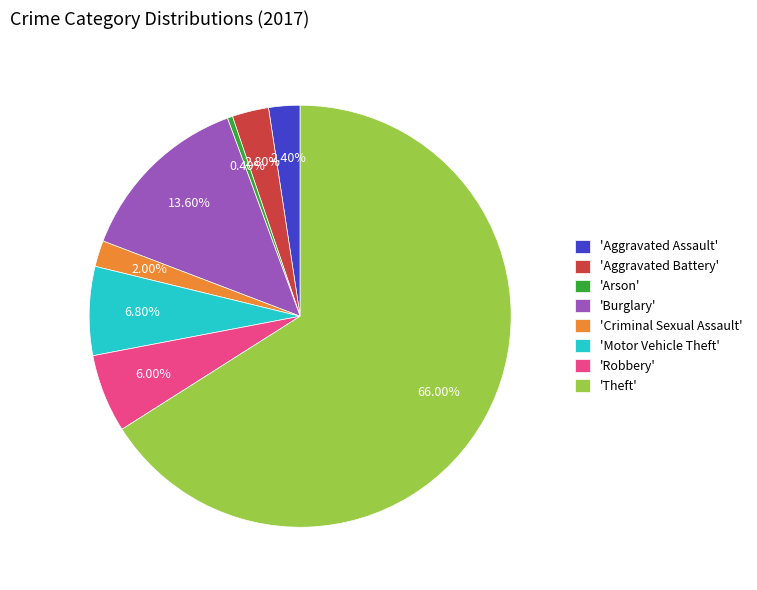

Is the sum of 'Robbery' and 'Criminal Sexual Assault' greater than half?

No